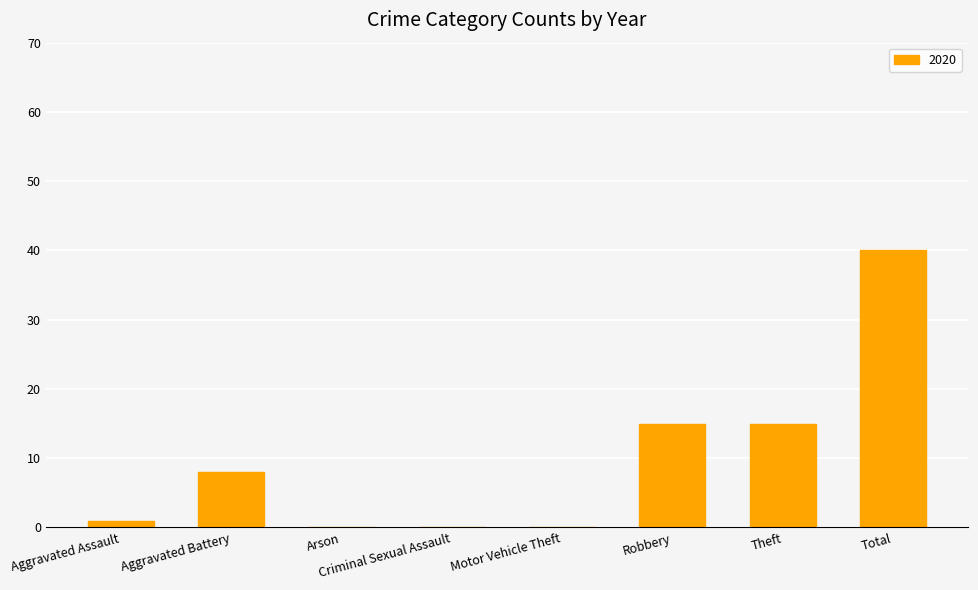

What is the maximum value shown in the chart?

40